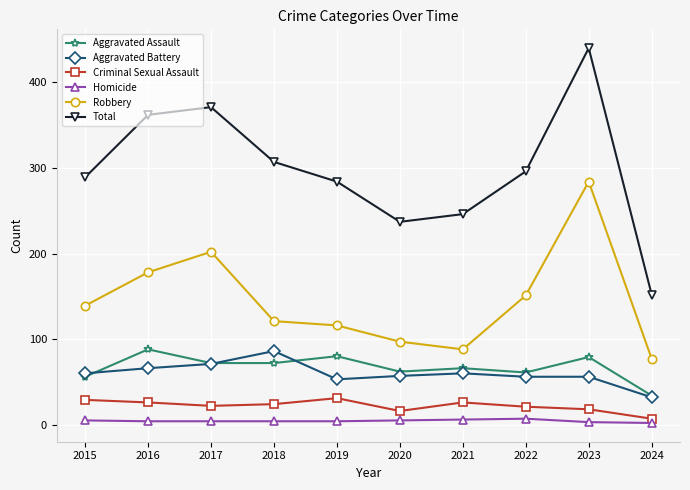

At 2016, list the series in order from smallest to largest.

Homicide, Criminal Sexual Assault, Aggravated Battery, Aggravated Assault, Robbery, Total